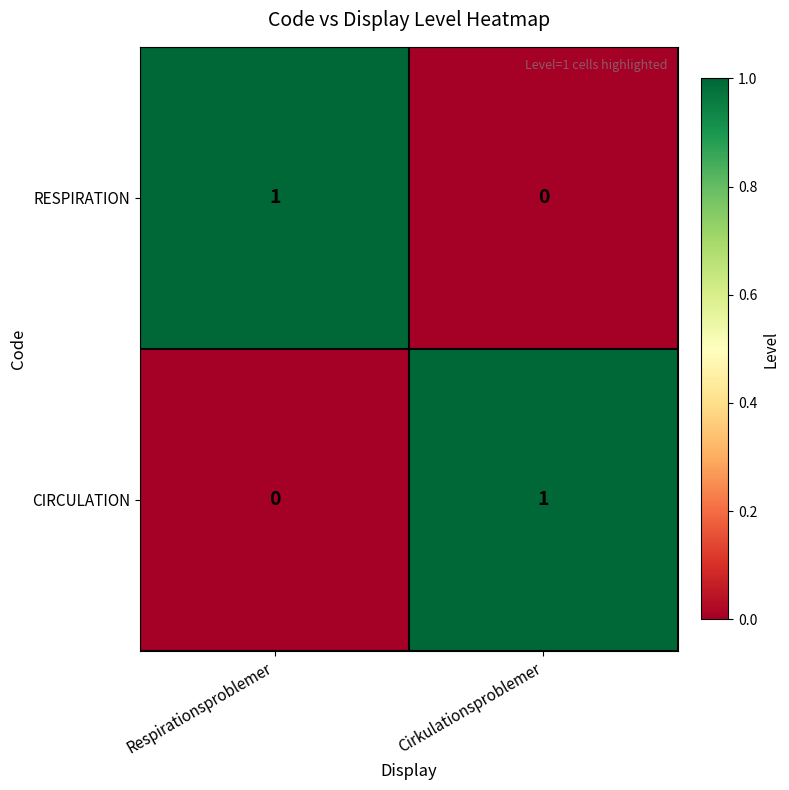

Rank the categories by CIRCULATION value from lowest to highest.

Respirationsproblemer, Cirkulationsproblemer